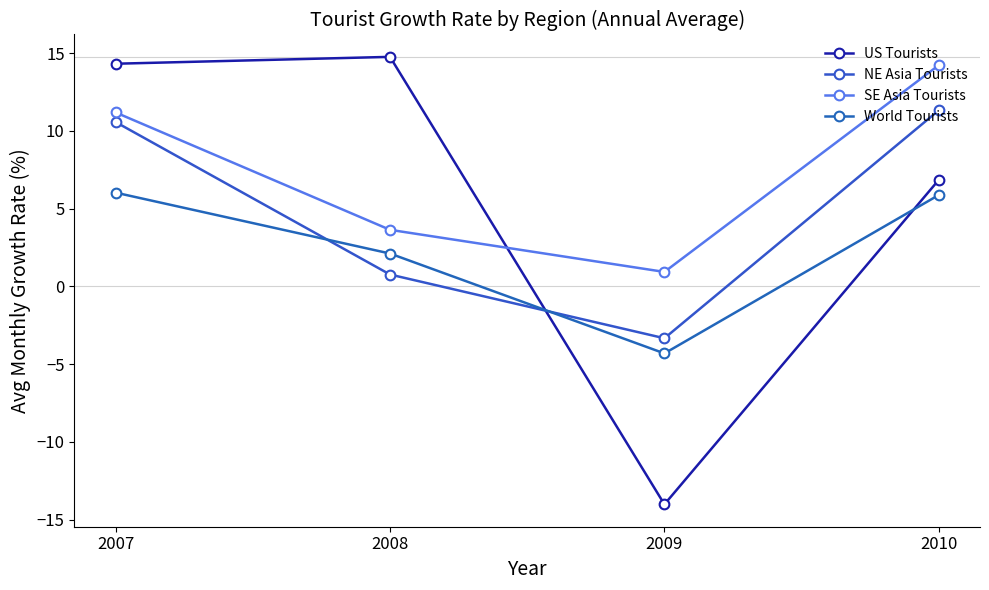

What is the smallest value displayed?

-14.0